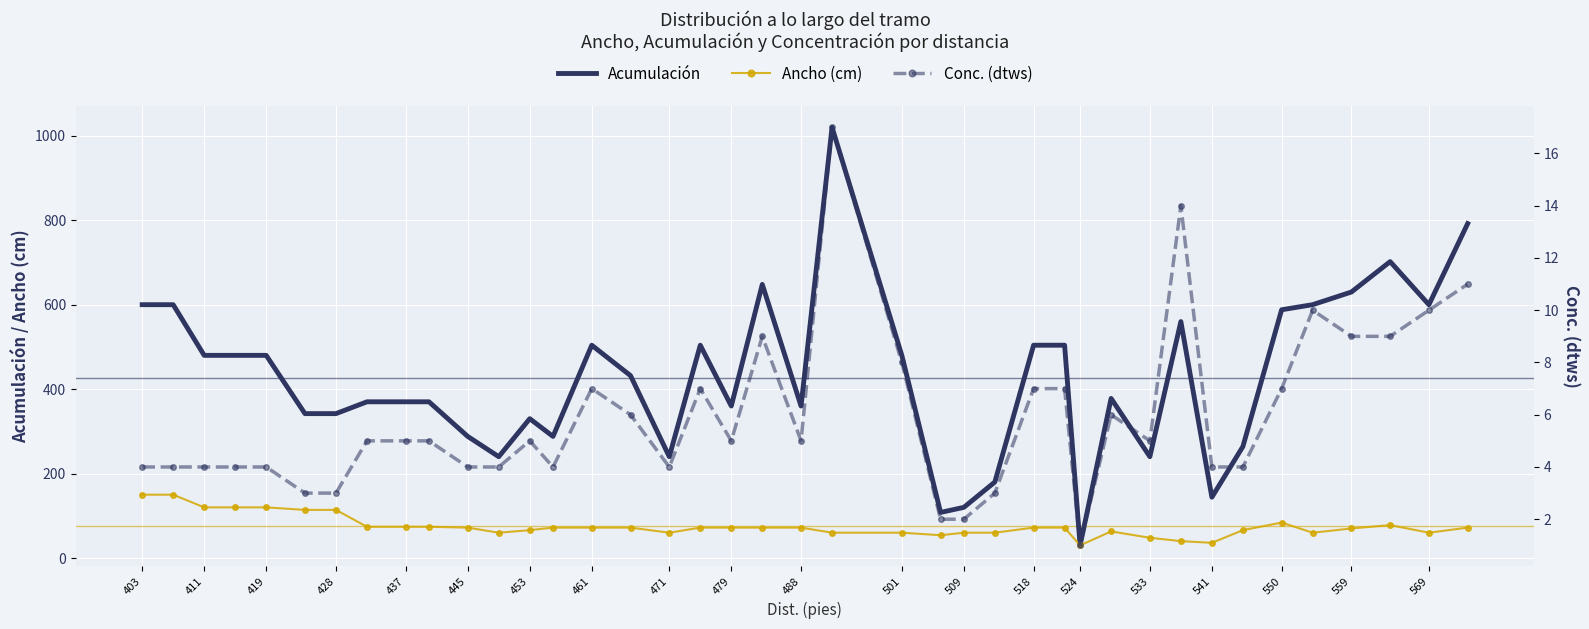

How many values in the Ancho (cm) series are below 72?

17